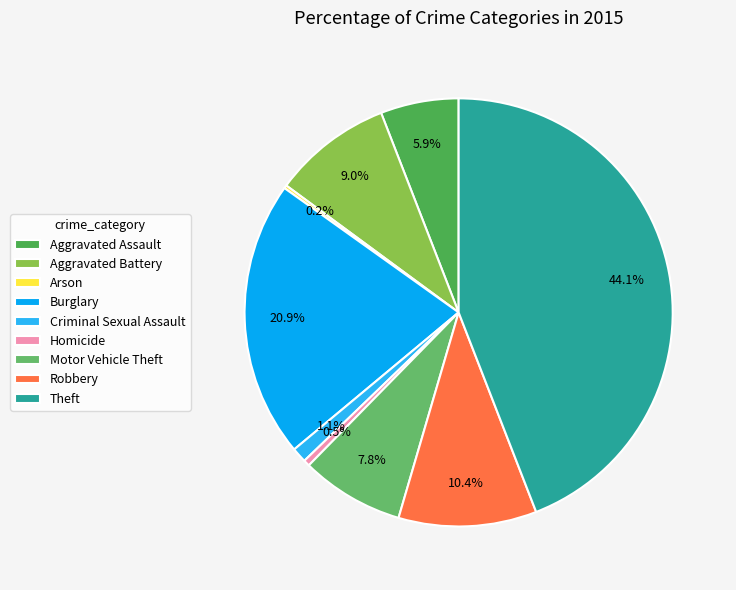

Which category has the smallest portion of the pie?

Arson